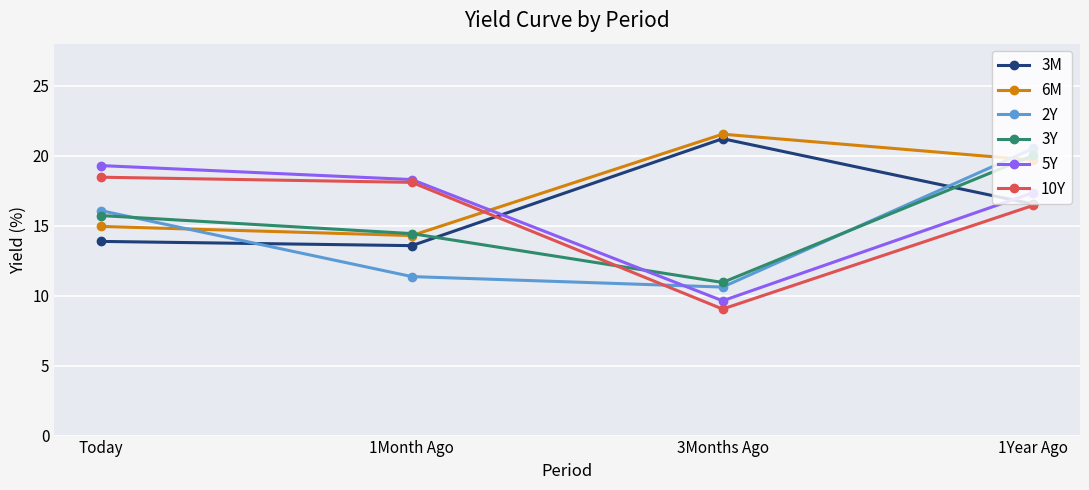

What value does the 2Y series have at 3Months Ago?

10.6